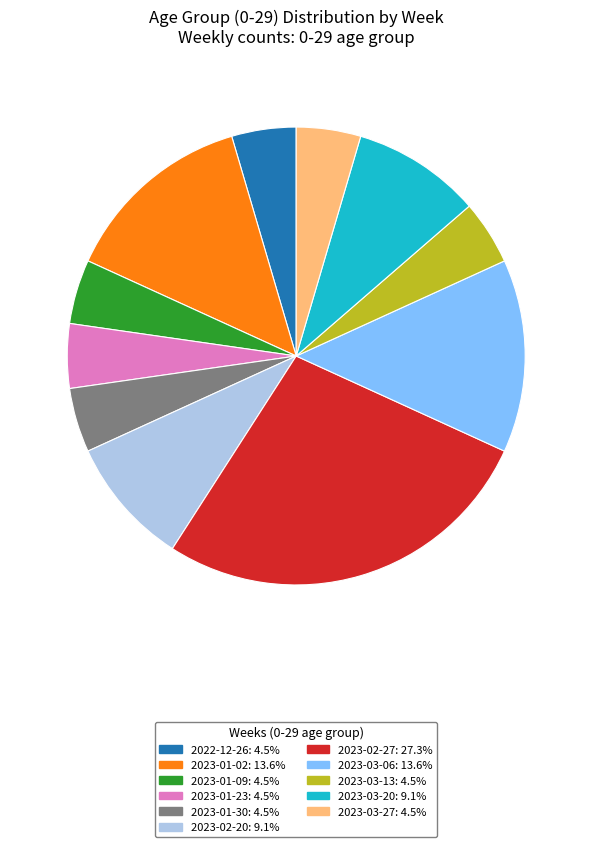

Does any single category account for the majority?

No